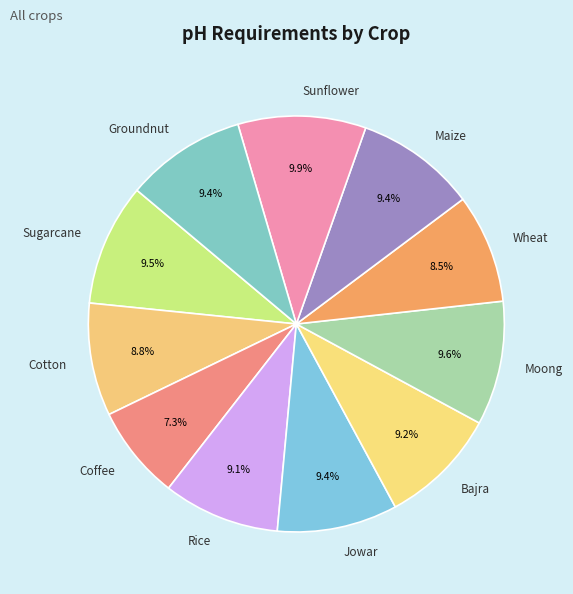

The Rice slice represents 22% of the pie. True or false?

False